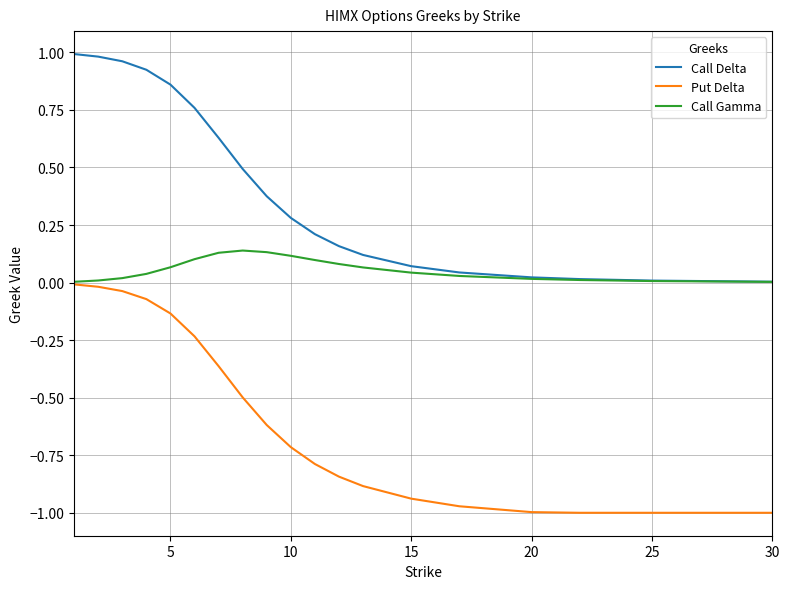

Which series has the largest range (max minus min)?

Put Delta